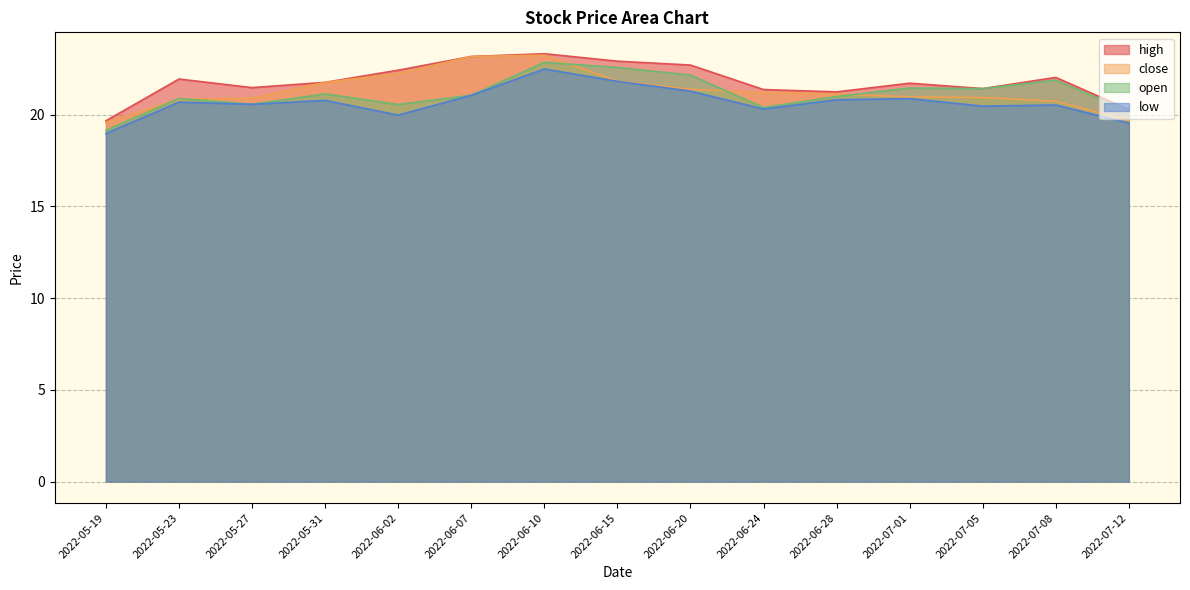

At which category is the sum across all series the highest?

2022-06-10